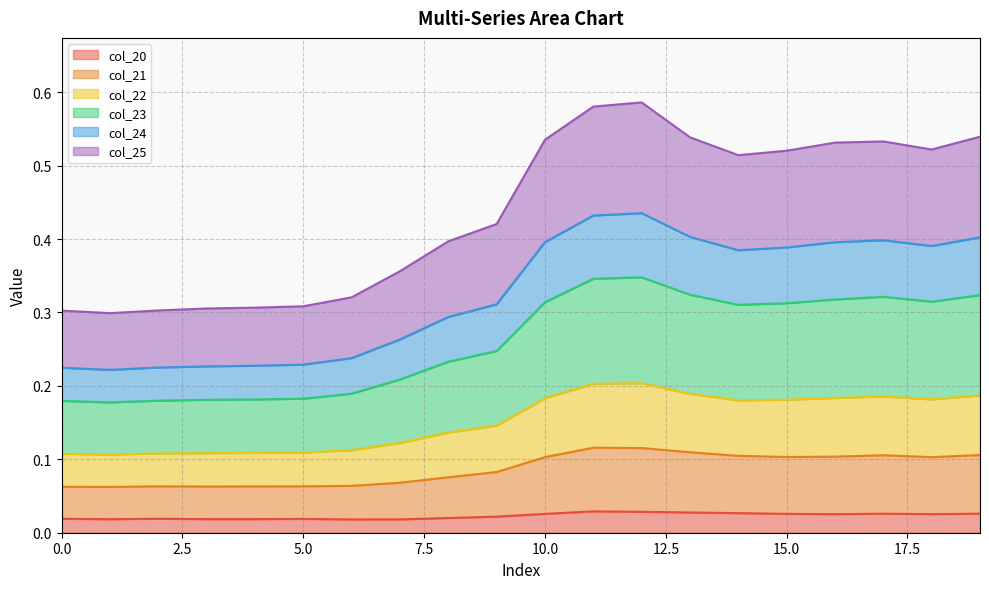

Does the chart have visible grid lines?

Yes